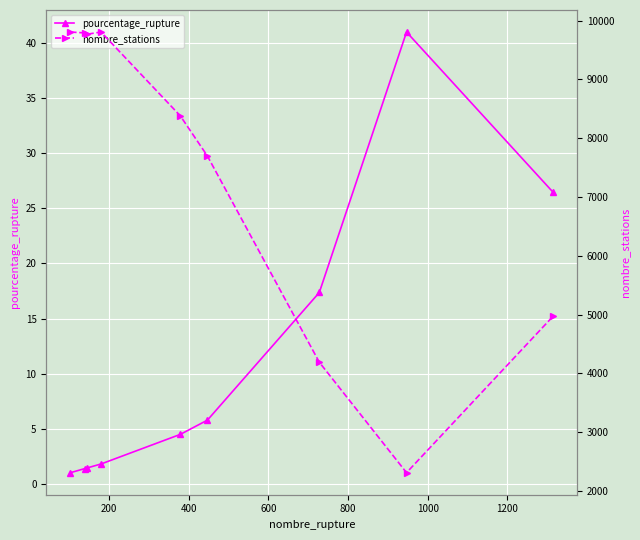

What is the value of the pourcentage_rupture point at the 5th from the left?

4.5